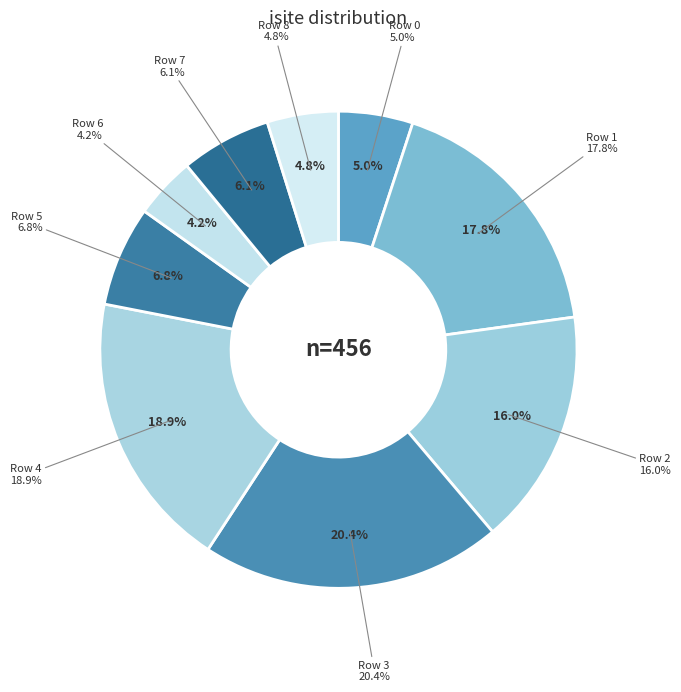

Rank the categories by value from highest to lowest.

3, 4, 1, 2, 5, 7, 0, 8, 6